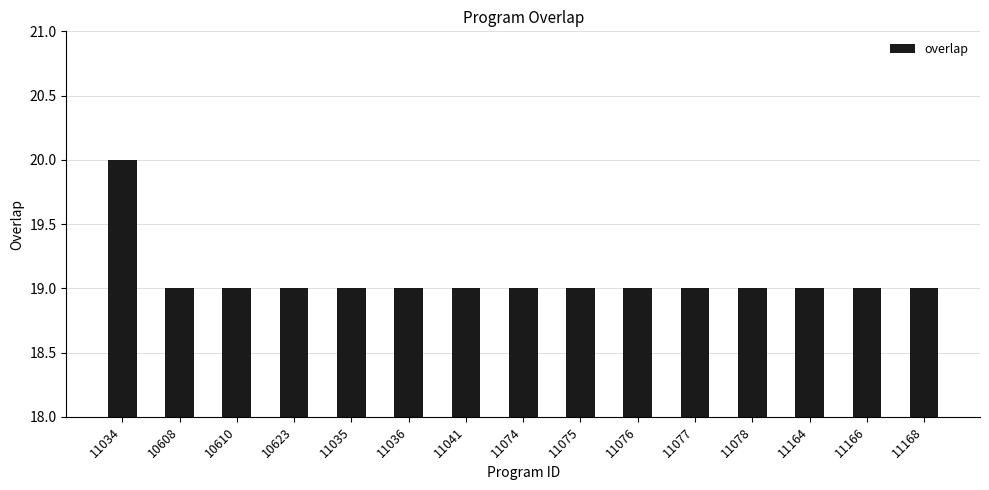

What is the sum of all values?

286